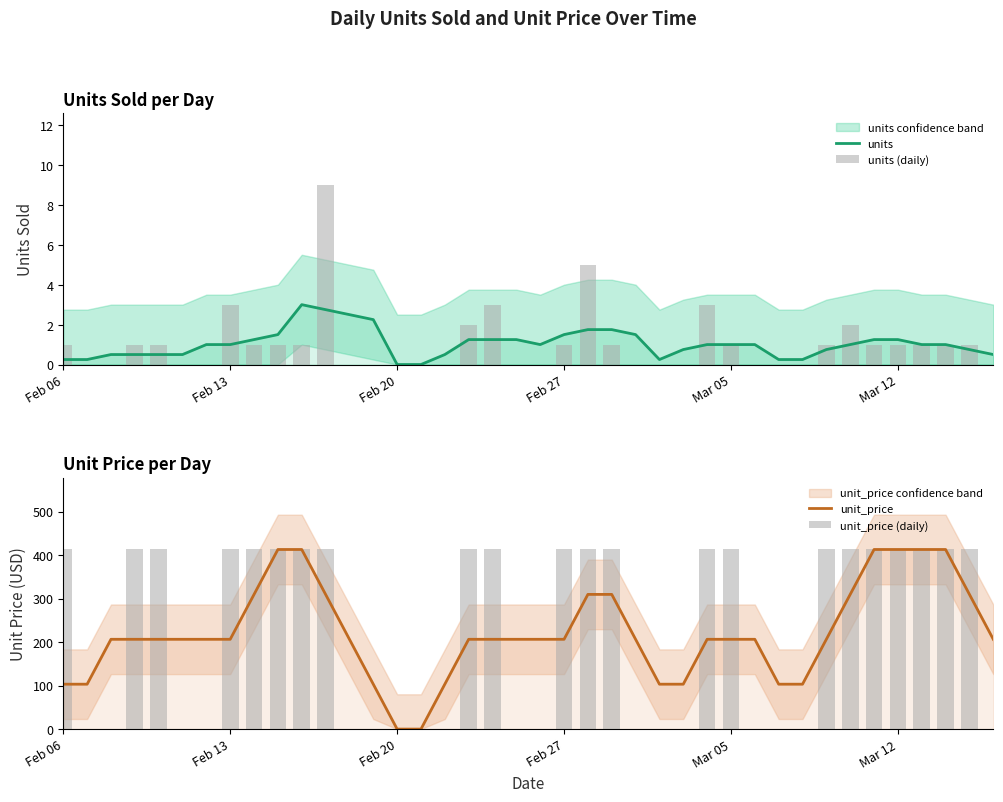

Is the value of unit_price (daily) at 13 greater than the value of unit_price at 29?

No